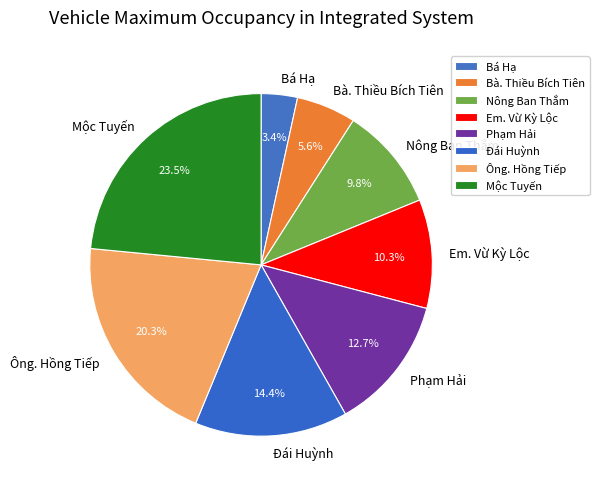

How much of the chart is everything except Nông Ban Thắm?

90.2%